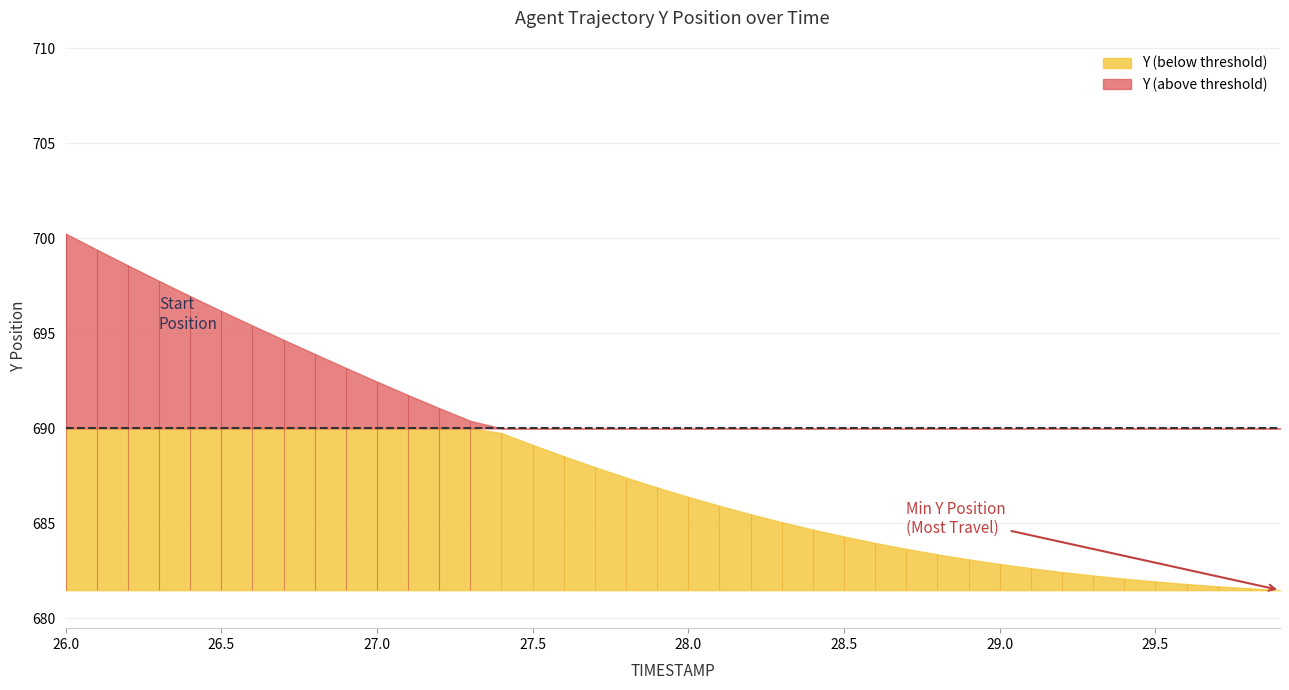

Reading left to right, extract all data points from this chart.

Y: 26.0=700.2	26.1=699.4	26.2=698.6	26.3=697.8	26.4=697.0	26.5=696.2	26.6=695.4	26.7=694.7	26.8=693.9	26.9=693.2	27.0=692.5	27.1=691.8	27.2=691.1	27.3=690.4	27.4=689.8	27.5=689.1	27.6=688.5	27.7=688.0	27.8=687.4	27.9=686.9	28.0=686.4	28.1=685.9	28.2=685.5	28.3=685.1	28.4=684.7	28.5=684.3	28.6=684.0	28.7=683.7	28.8=683.4	28.9=683.1	29.0=682.9	29.1=682.6	29.2=682.4	29.3=682.3	29.4=682.1	29.5=681.9	29.6=681.8	29.7=681.7	29.8=681.6	29.9=681.5
TIMESTAMP: 26.0=26.0	26.1=26.1	26.2=26.2	26.3=26.3	26.4=26.4	26.5=26.5	26.6=26.6	26.7=26.7	26.8=26.8	26.9=26.9	27.0=27.0	27.1=27.1	27.2=27.2	27.3=27.3	27.4=27.4	27.5=27.5	27.6=27.6	27.7=27.7	27.8=27.8	27.9=27.9	28.0=28.0	28.1=28.1	28.2=28.2	28.3=28.3	28.4=28.4	28.5=28.5	28.6=28.6	28.7=28.7	28.8=28.8	28.9=28.9	29.0=29.0	29.1=29.1	29.2=29.2	29.3=29.3	29.4=29.4	29.5=29.5	29.6=29.6	29.7=29.7	29.8=29.8	29.9=29.9